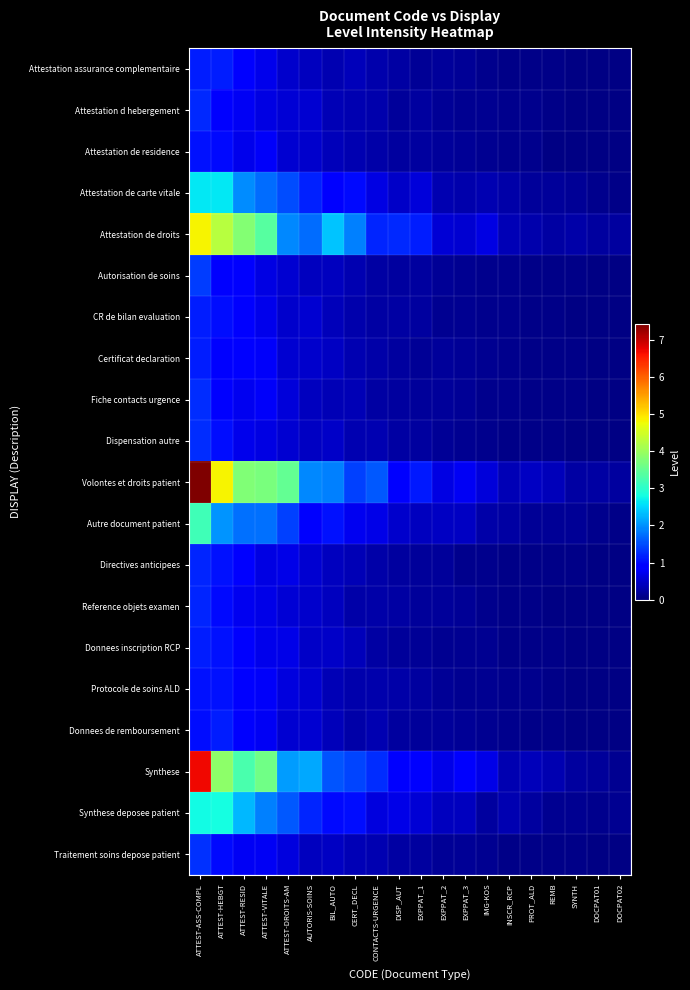

What is the maximum value shown in the chart?

7.4